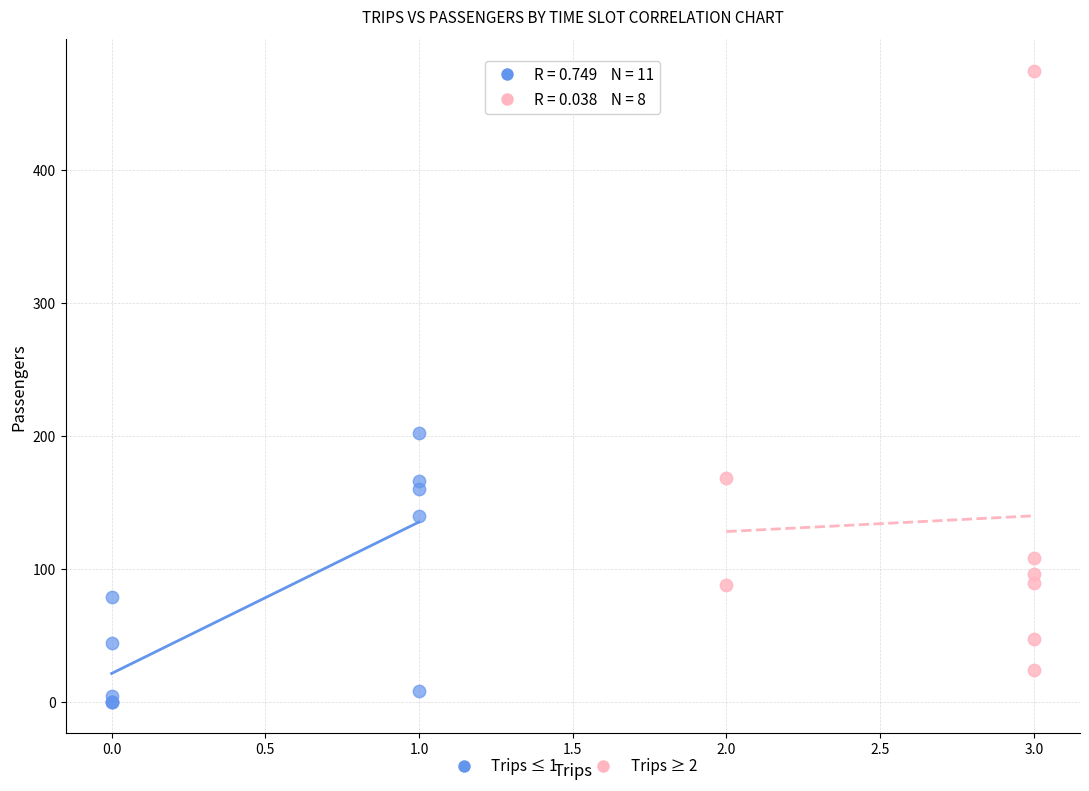

Which series has the widest spread of Y values?

Trips ≥ 2